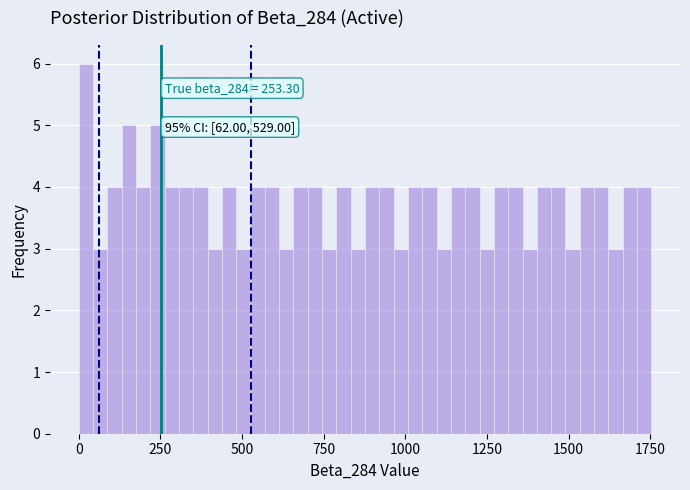

Around what value on the x-axis is the tallest bar? Give the approximate position of its centre, as read against the axis.

0